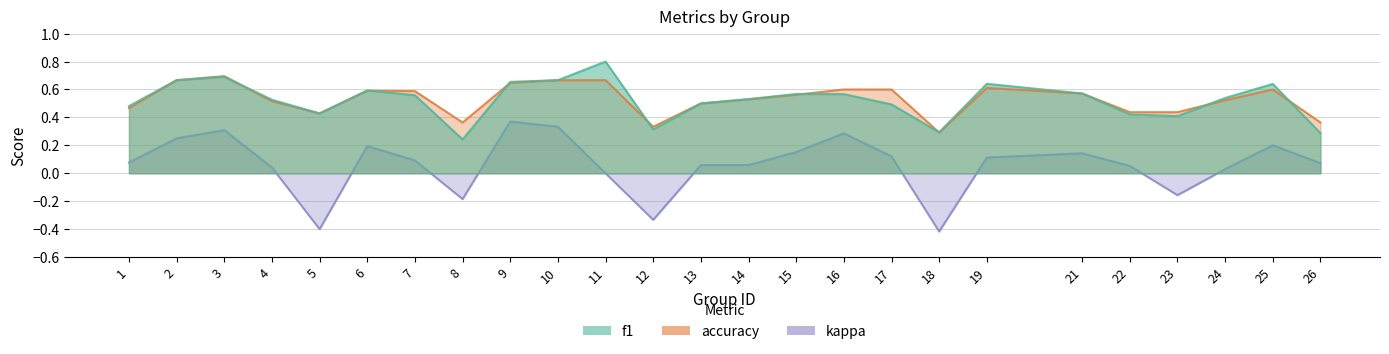

What is the difference between the highest and lowest values at 10?

0.3